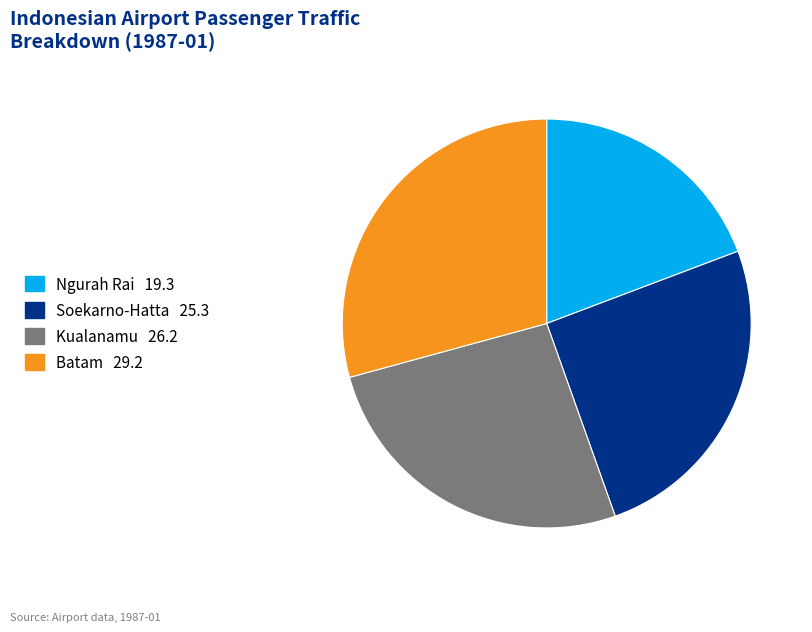

Combined, do Soekarno-Hatta and Batam account for over 50%?

Yes